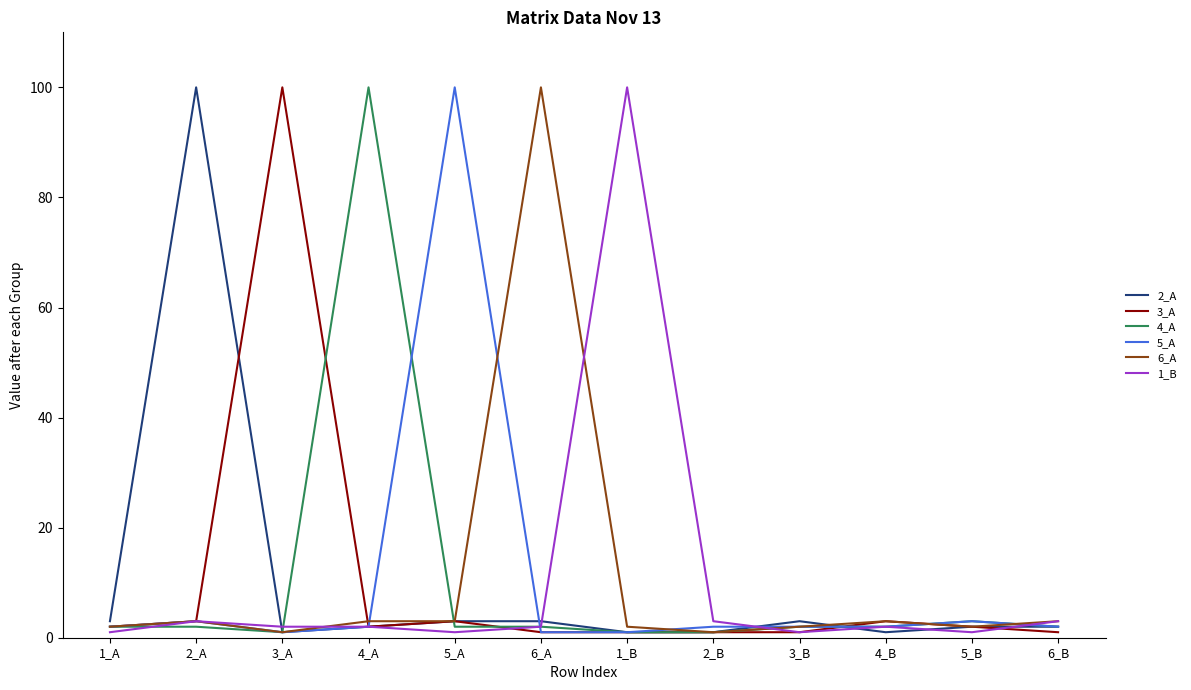

True or false: 1_B has a value of 3 at 6_B.

True